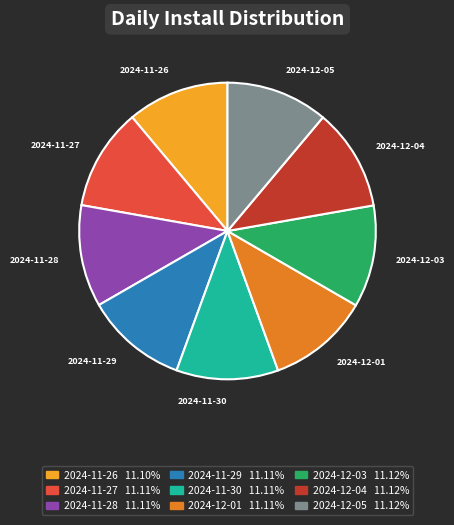

Approximately how many times larger is the value at 2024-11-30 compared to 2024-12-01?

1.0